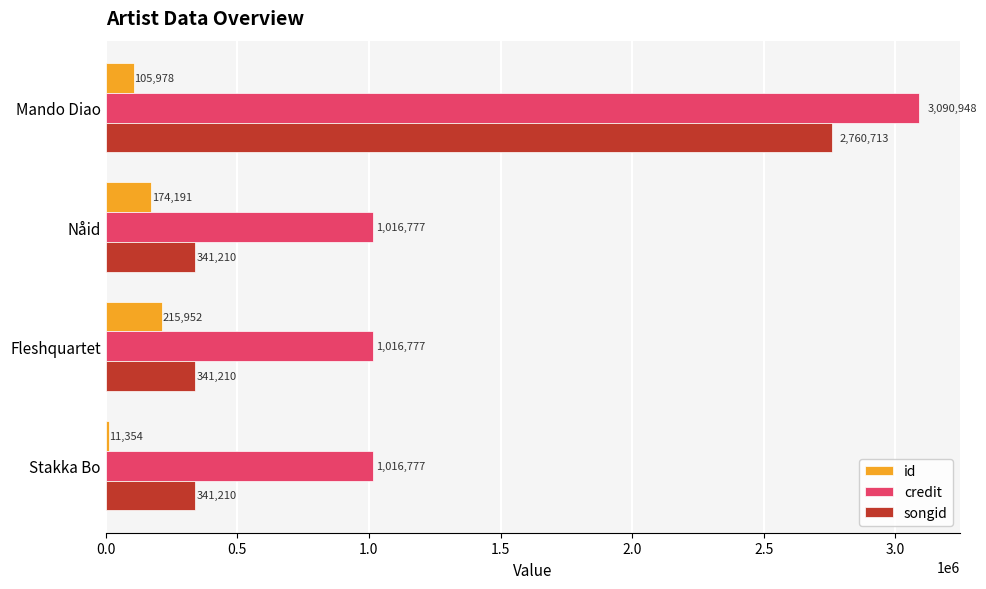

What is the difference between the maximum and minimum values in the credit series?

2074171